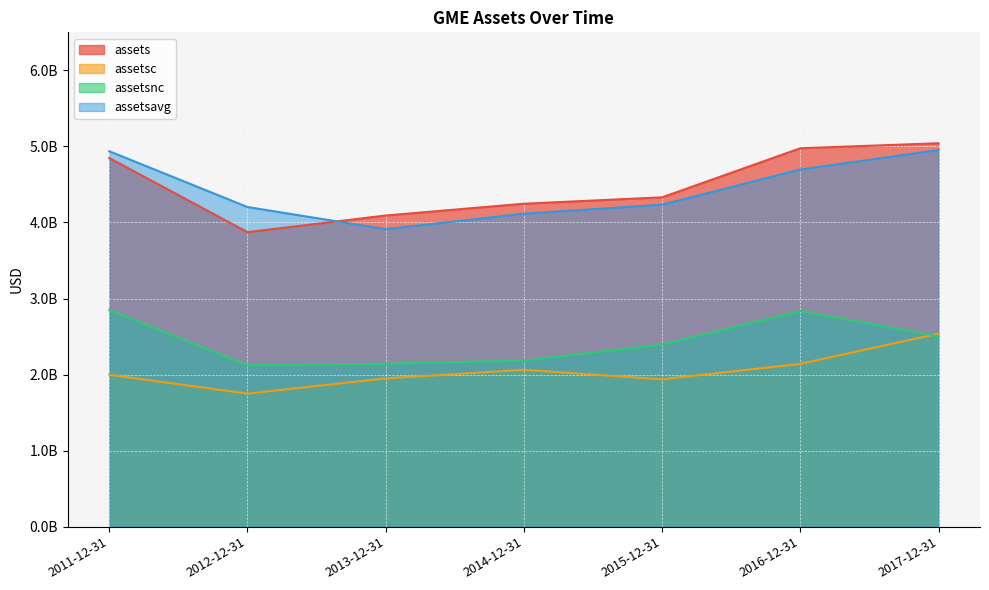

How many categories are shown in the chart?

7